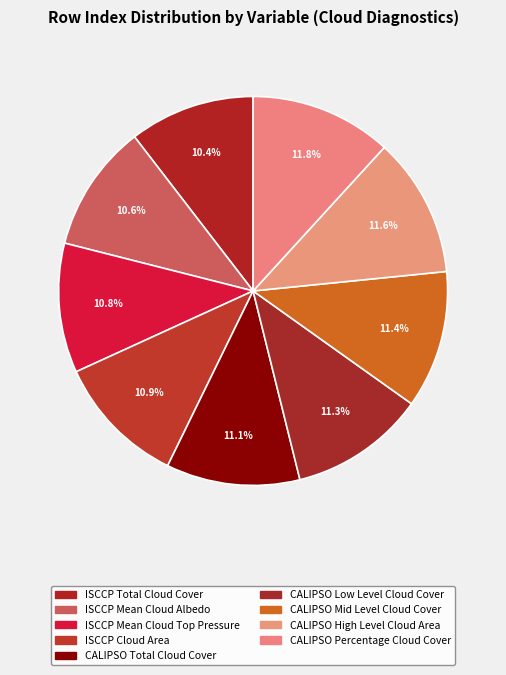

How many segments does this pie chart have?

9